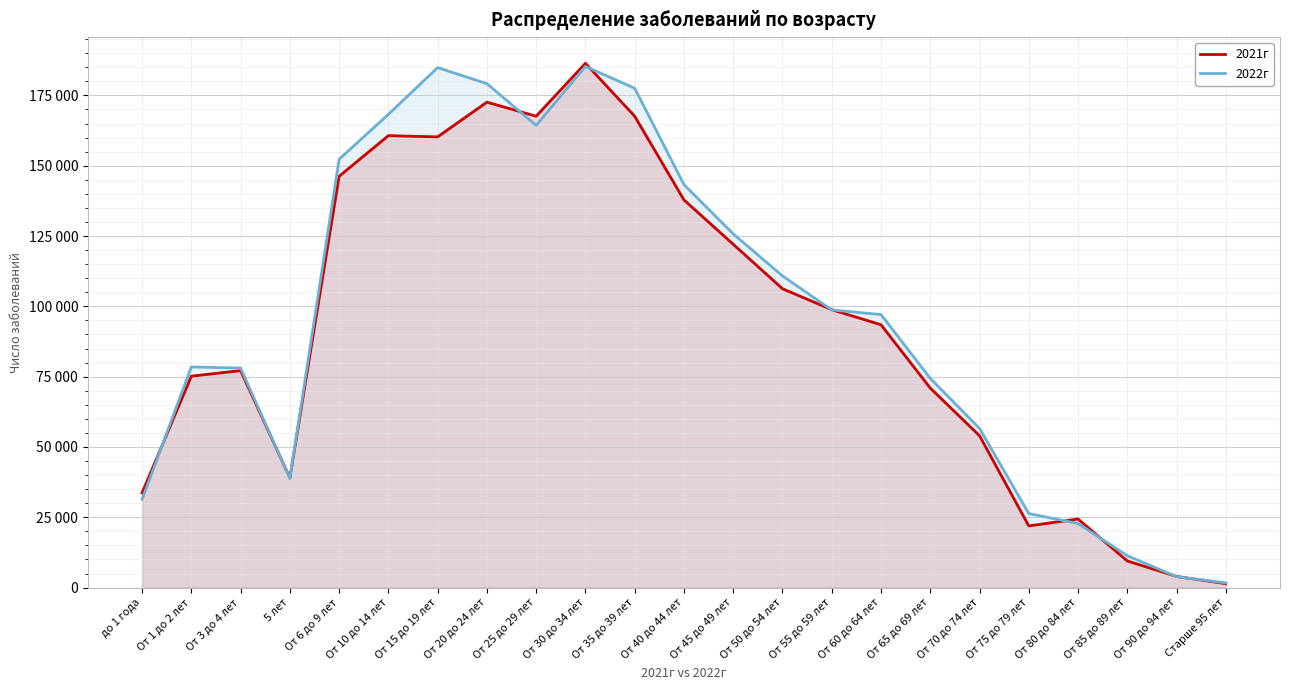

At which label does 2022г first exceed 97104?

От 6 до 9 лет